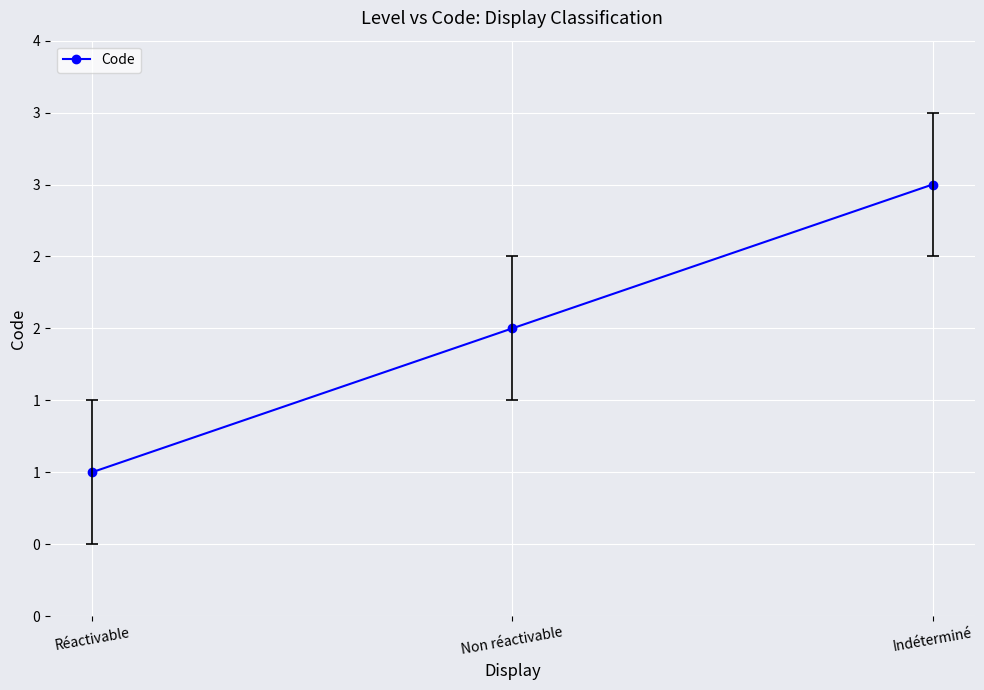

Is it true that the value at Indéterminé is 3?

True